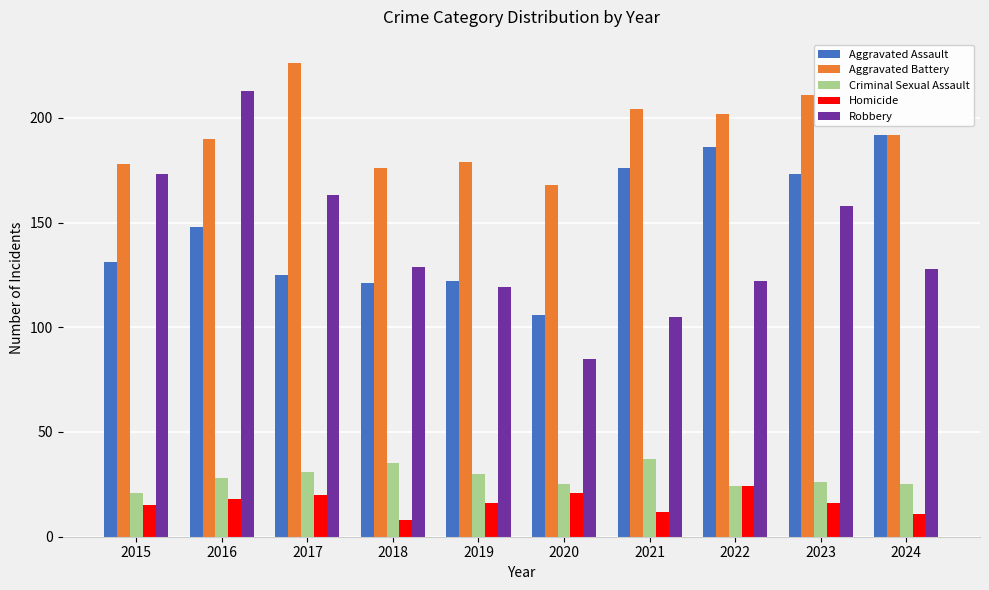

Are the bars grouped side by side (vs. stacked)?

Yes